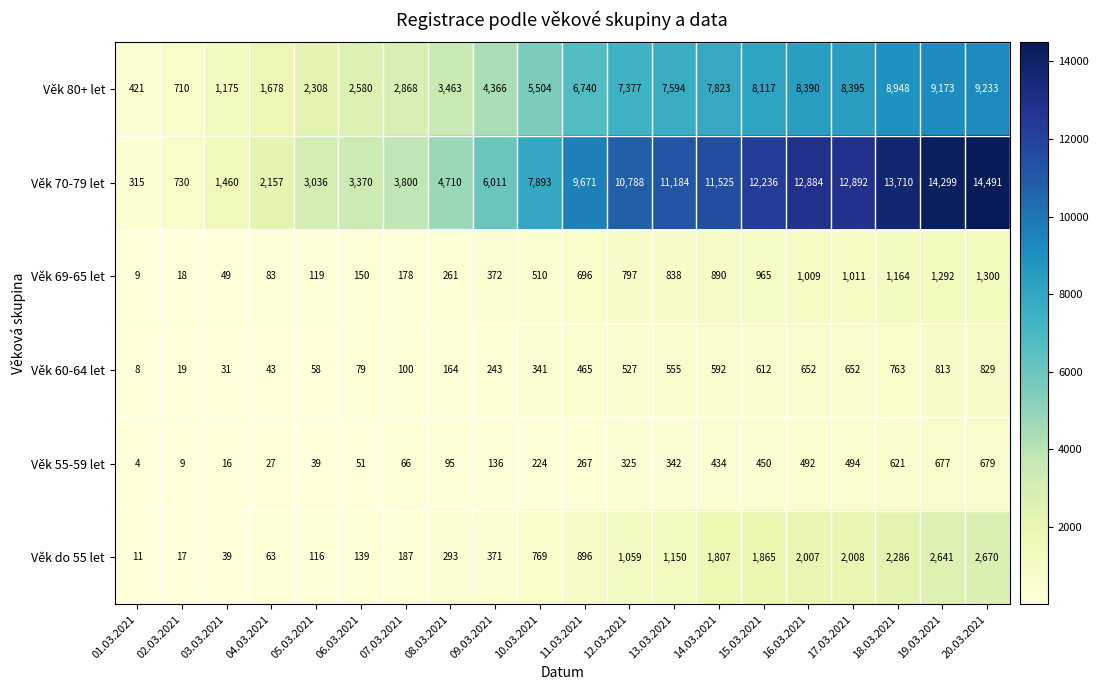

What is the total value across all series at 19.03.2021?

28895